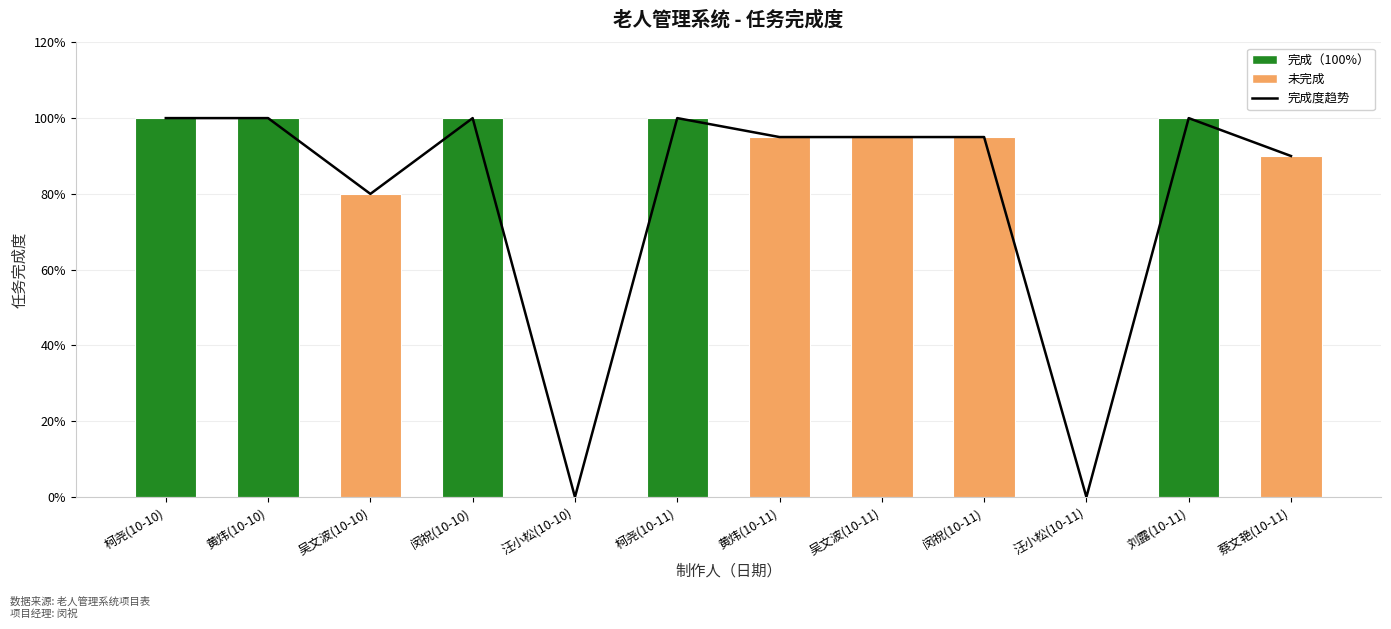

How many values in the 完成度趋势 series exceed 0?

10